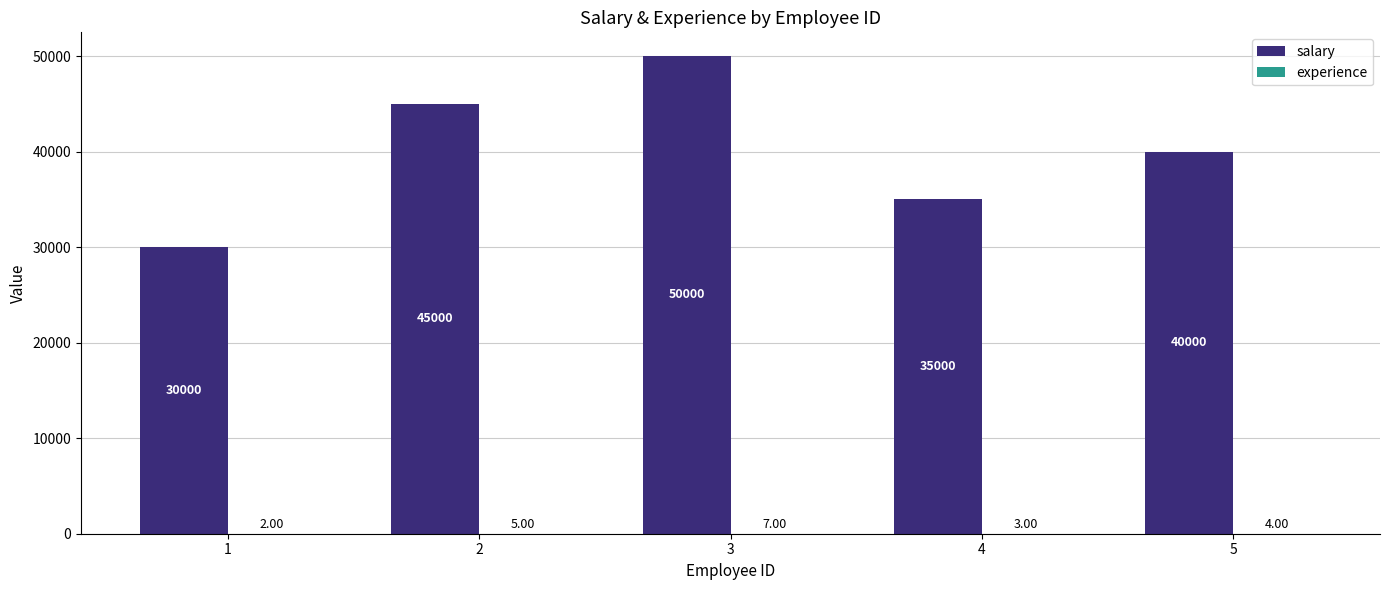

Are the bars grouped side by side (vs. stacked)?

Yes